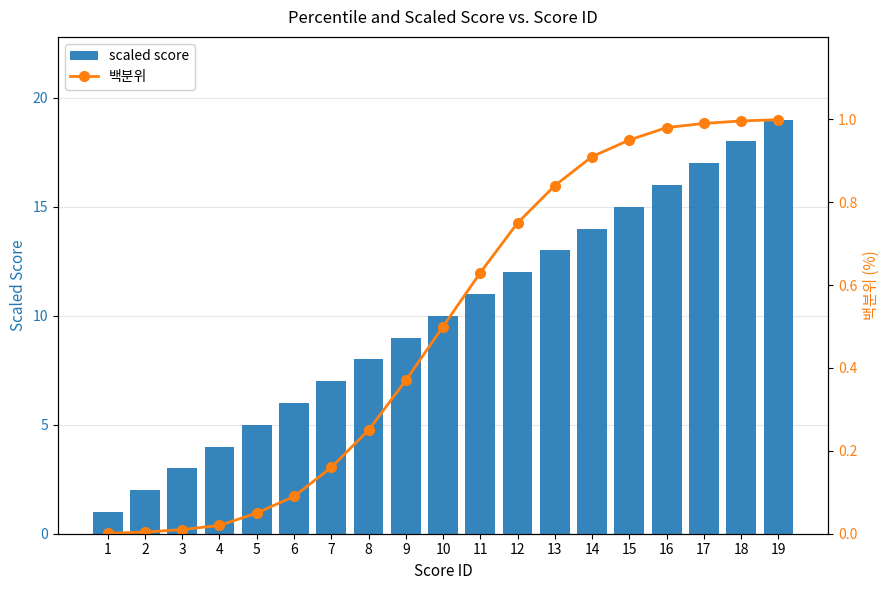

Are the bars grouped side by side (vs. stacked)?

Yes